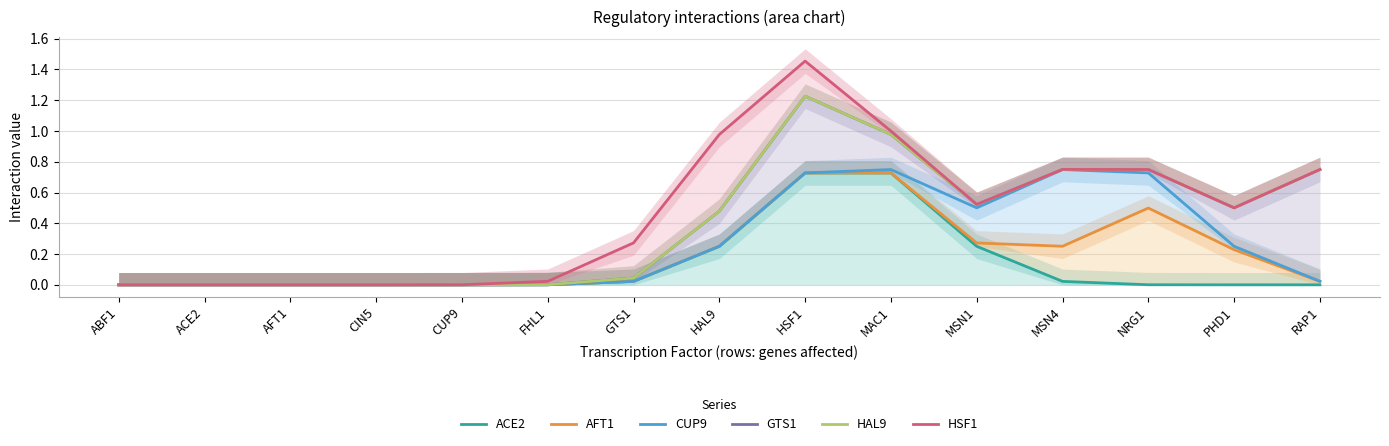

Which series has the largest total across all categories?

HSF1